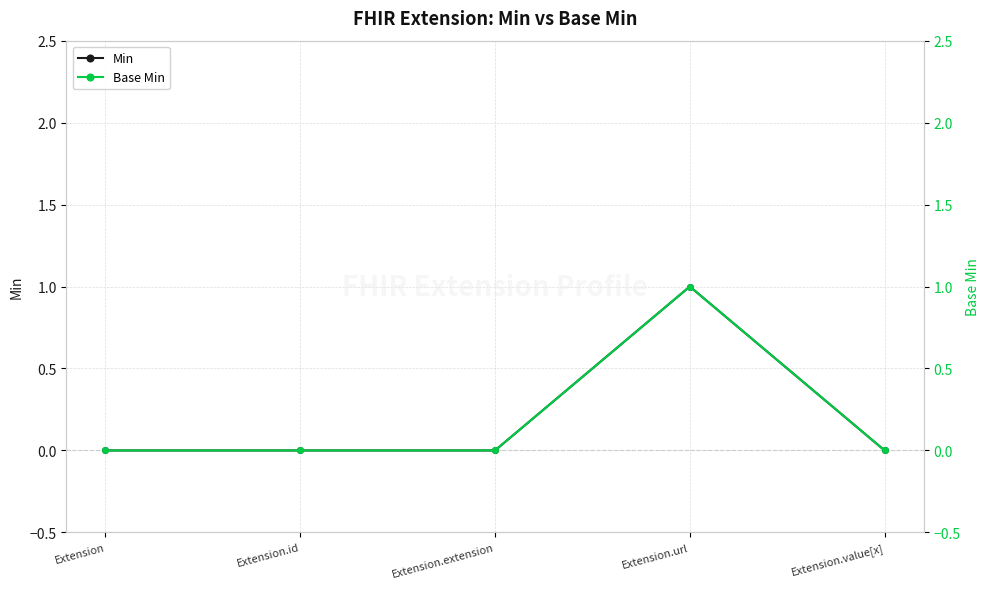

What is the maximum value for Min?

1